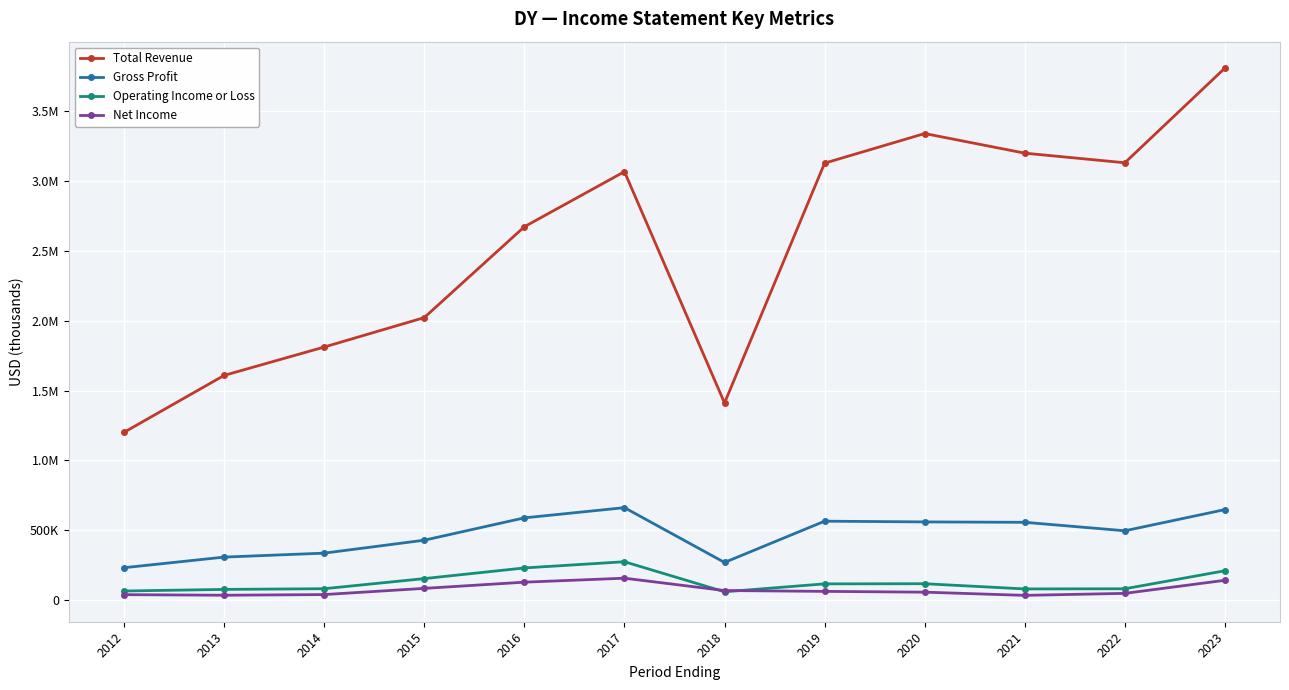

Reading left to right, what are all the values shown in this chart?

Total Revenue: 1201100	1608600	1811600	2022300	2672500	3066900	1411300	3127700	3339700	3199200	3130500	3808500
Gross Profit: 232200	308200	336500	429100	589000	662100	269900	565300	560000	557200	496600	648200
Operating Income or Loss: 65500	76900	81900	154300	230600	275000	59900	116600	117700	80300	81500	210500
Net Income: 39400	35200	40000	84300	128700	157200	68800	62900	57200	34300	48600	142200